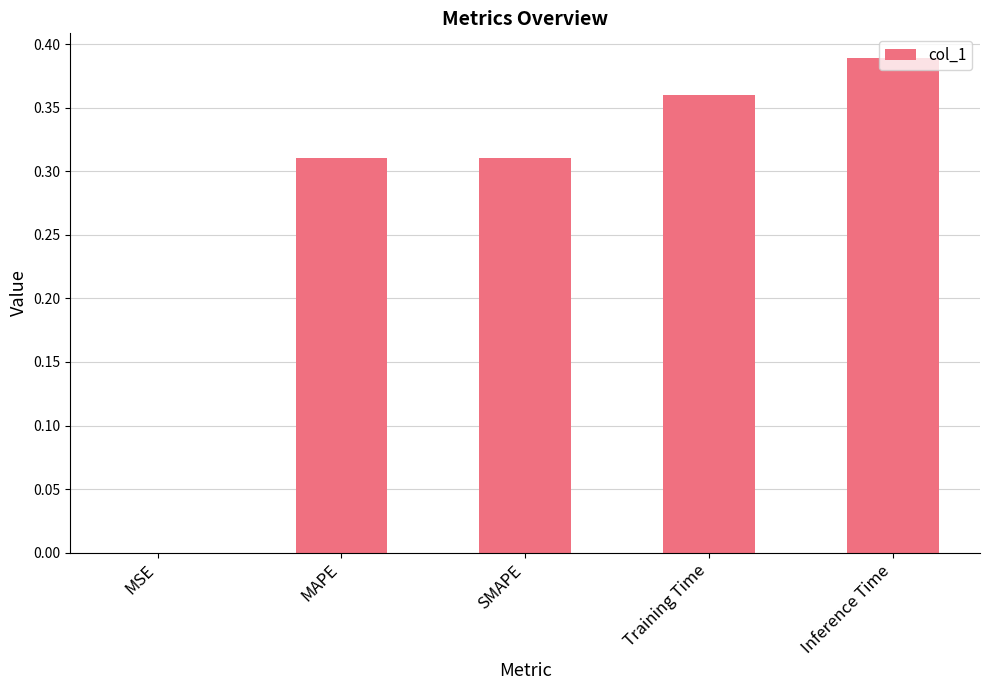

What is the change in value from MAPE to Inference Time?

+0.1